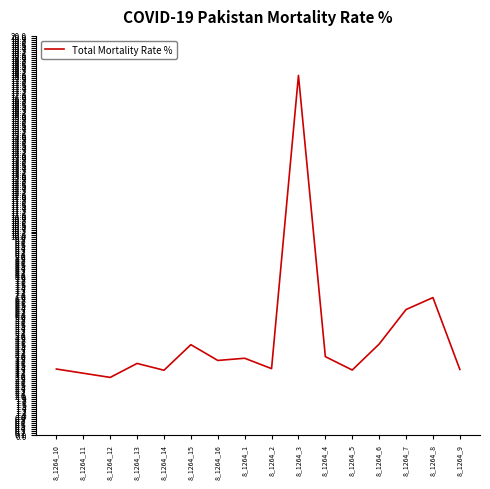

What is the difference between the maximum and minimum values?

15.1